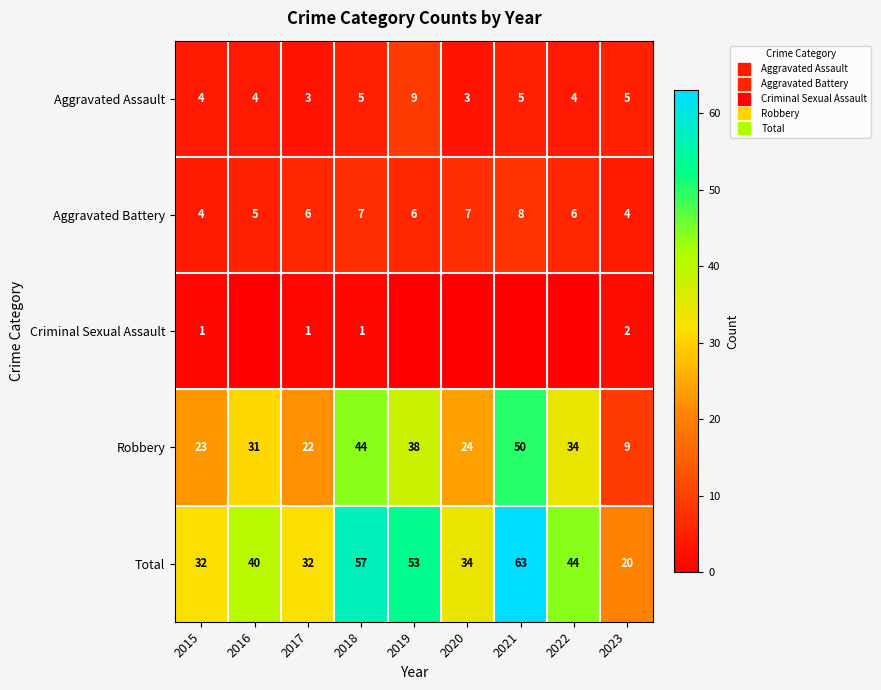

What is the minimum value for Robbery?

9